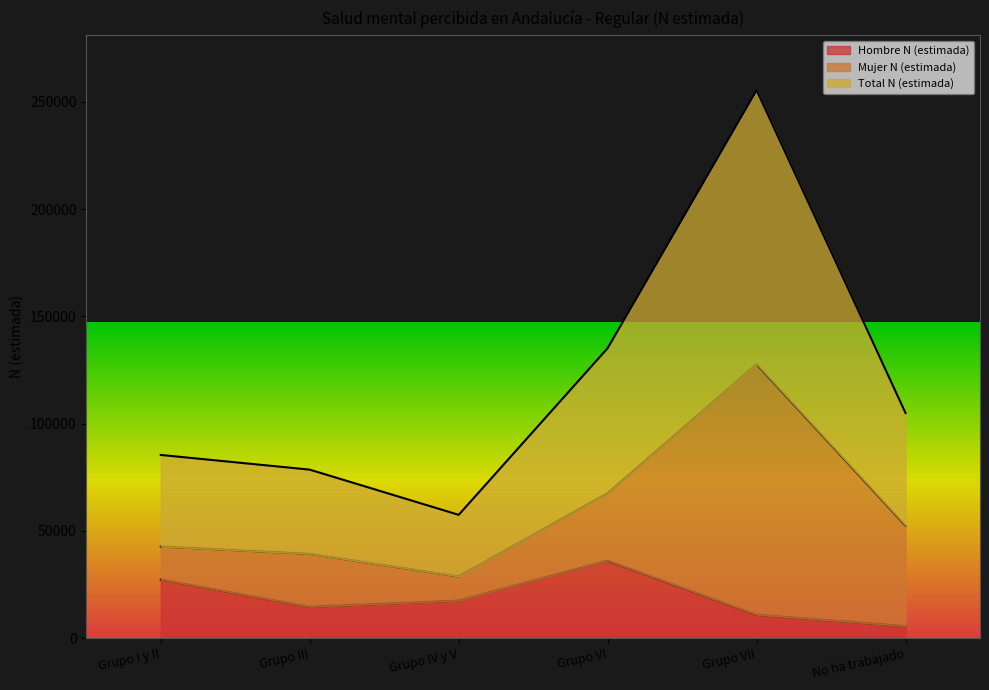

What is the maximum value shown in the chart?

255443